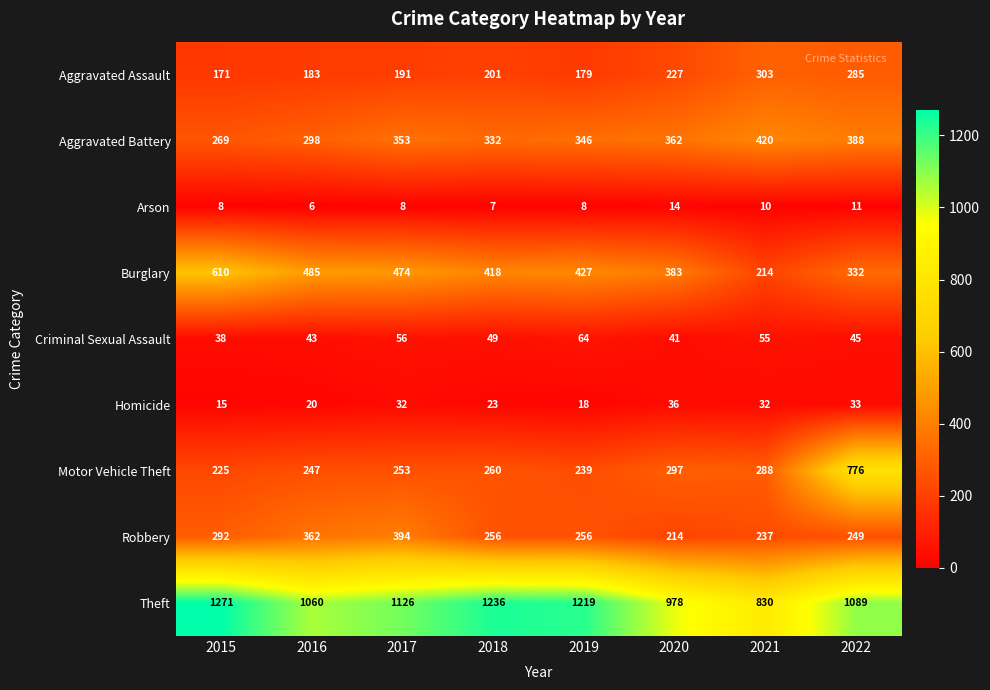

Which series changed the most between 2016 and 2020?

Robbery